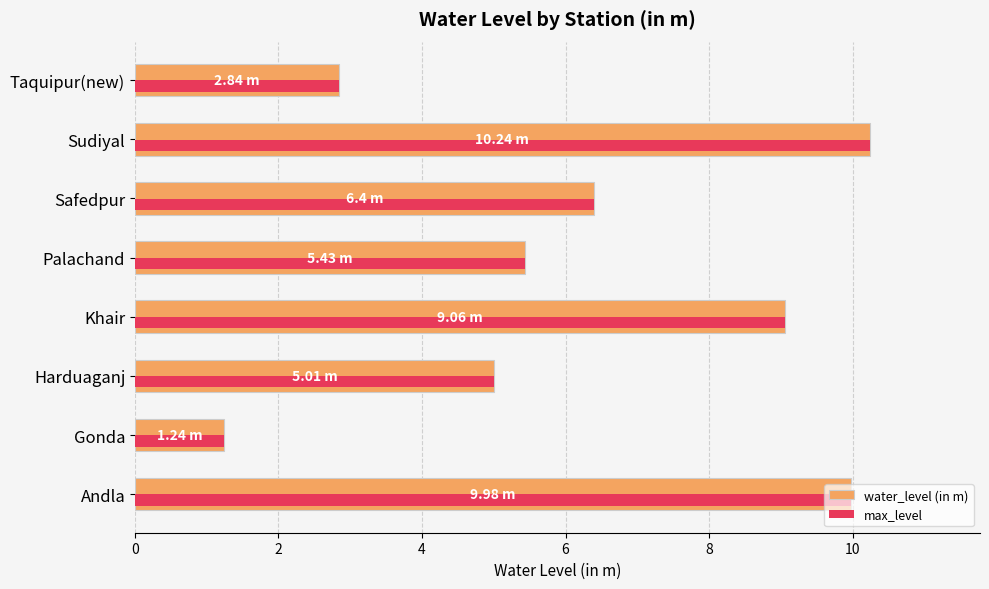

What is the value of the 1st bar from the left?

10.0